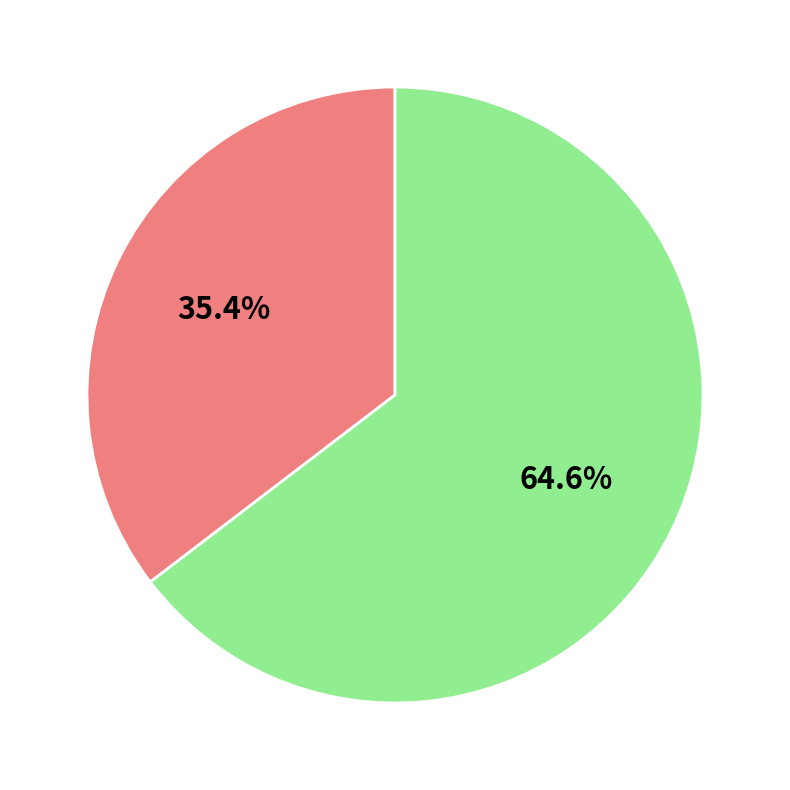

Is there any slice that represents more than half of the pie?

Yes